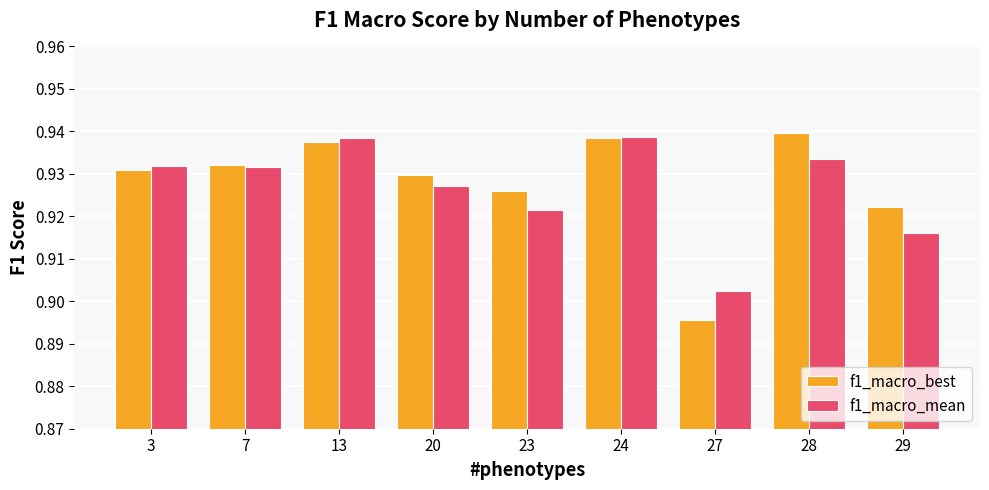

List the series in order of their peak value, highest first.

f1_macro_best, f1_macro_mean